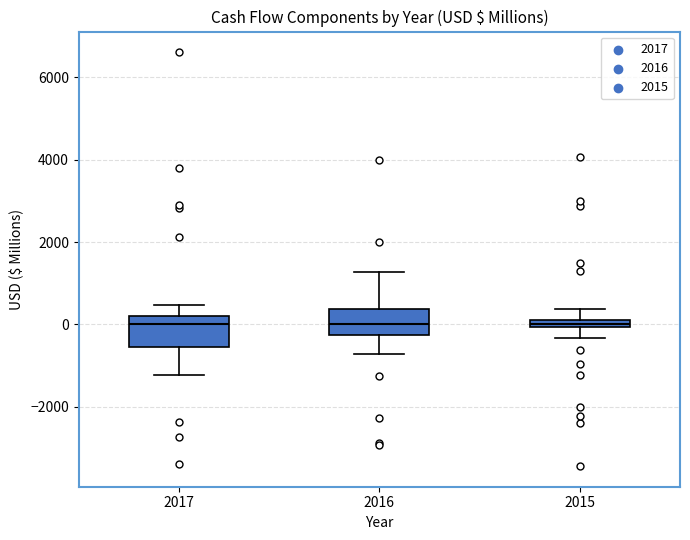

Where is the lower edge of the box at x = 2015 on the y-axis? The values are not printed on the chart, so give them approximately, as read against the axis.

0